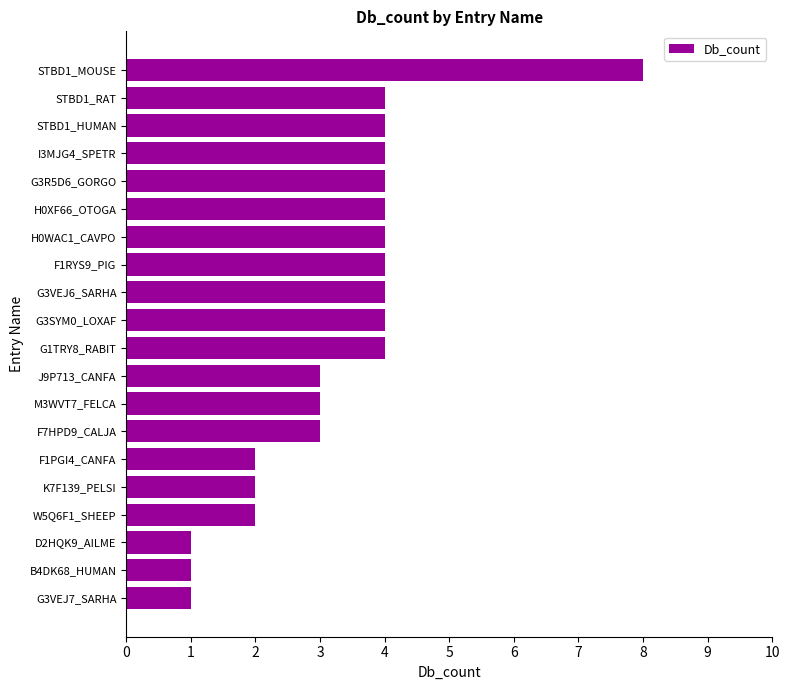

What is the label of the 14th bar from the top?

F7HPD9_CALJA